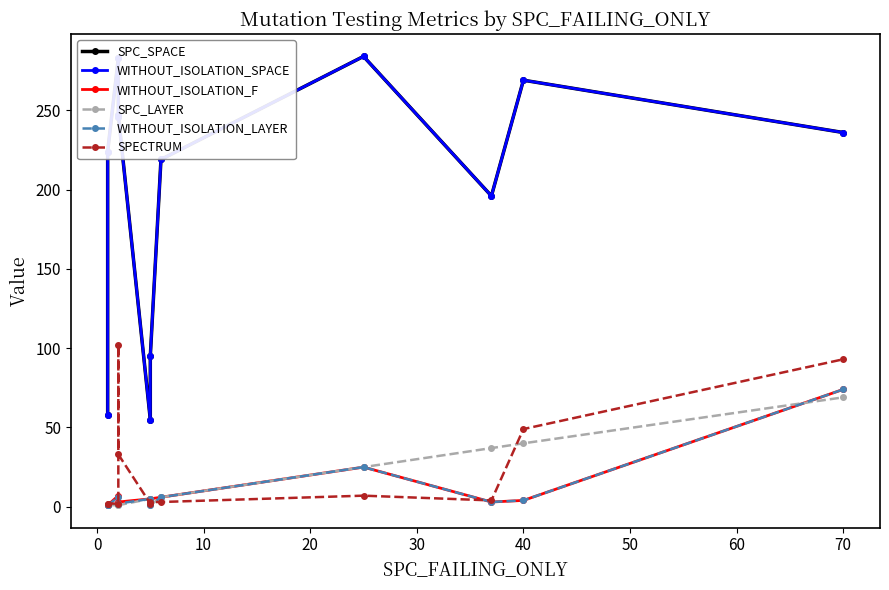

What is the difference between the maximum and minimum values in the WITHOUT_ISOLATION_SPACE series?

229